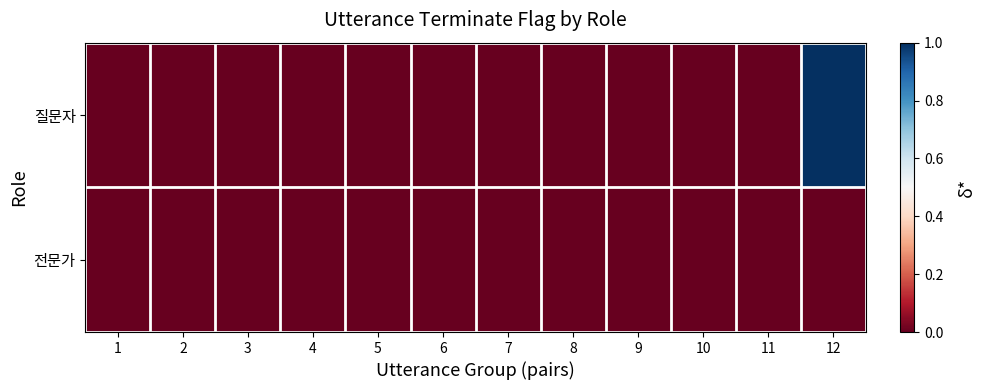

What is the total value across all series at 12?

1